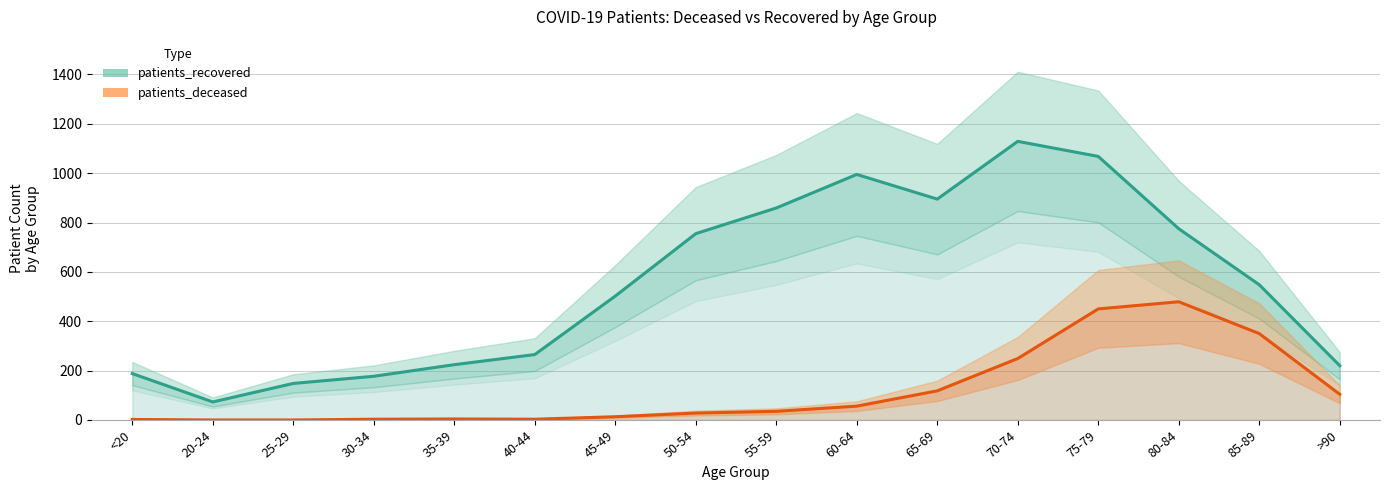

Which label corresponds to the smallest value in the chart?

20-24